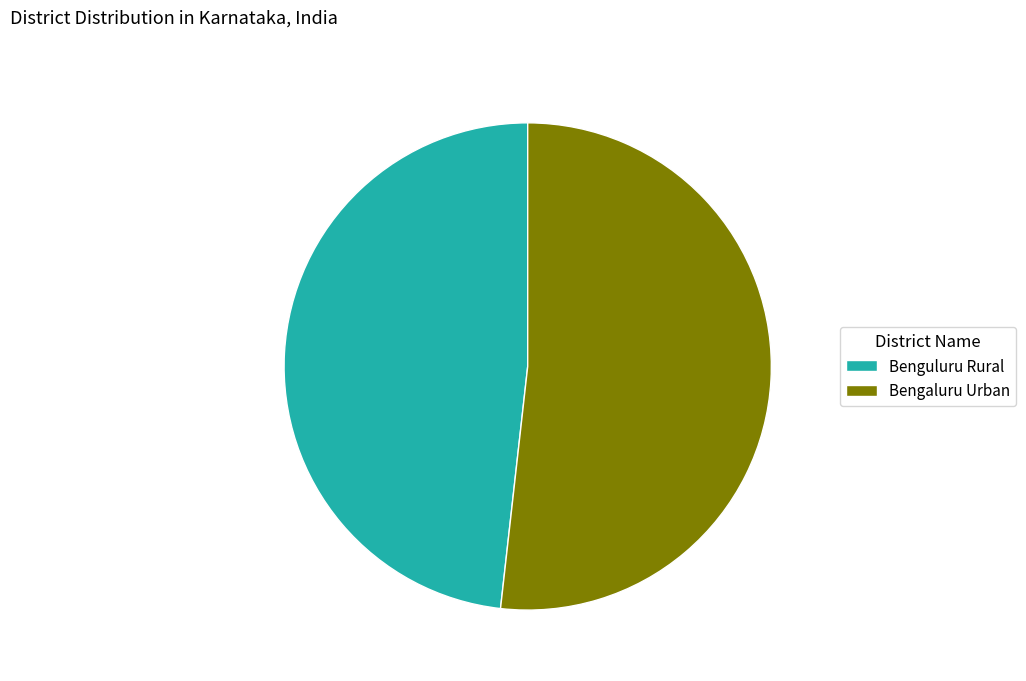

Do Benguluru Rural and Bengaluru Urban together represent more than half of the pie?

Yes